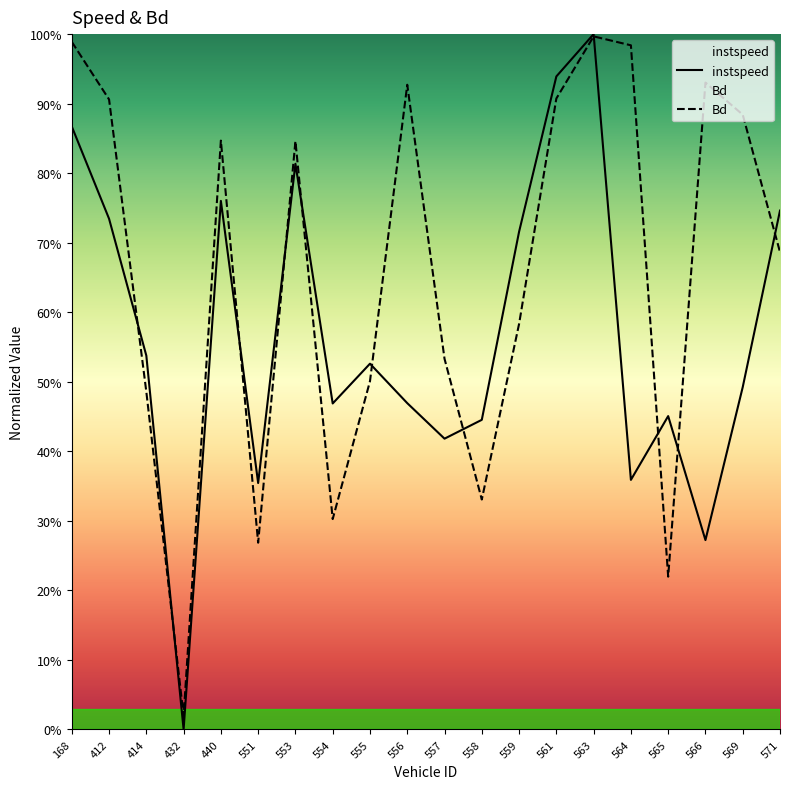

At which category does Bd reach its first local valley?

432